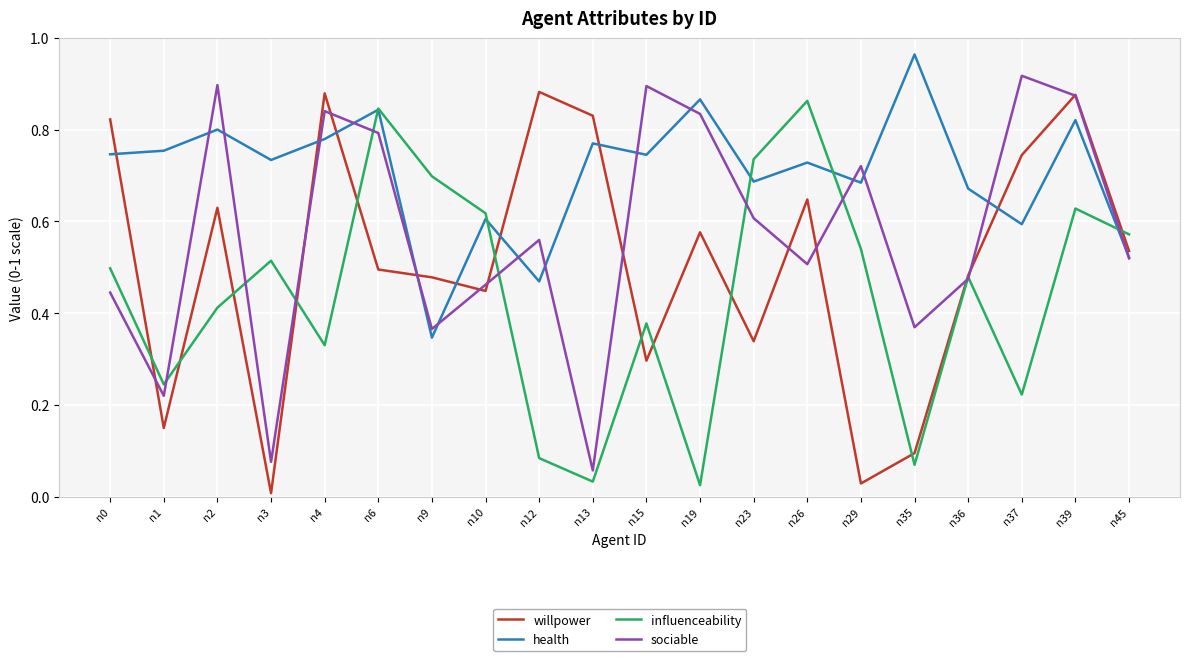

Where is the first local maximum for willpower?

n2